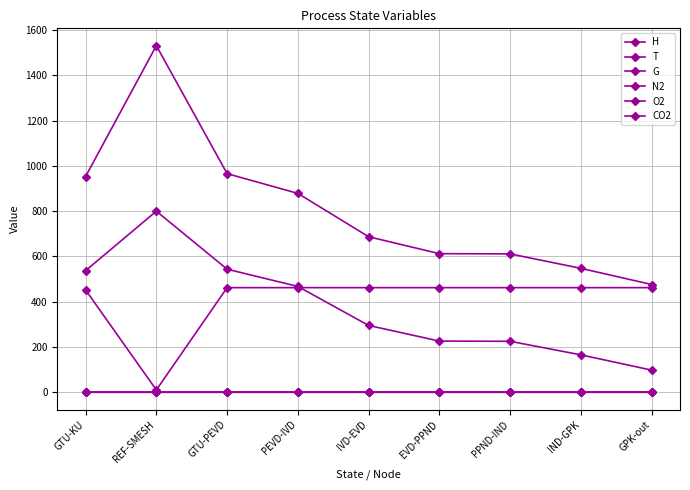

Rank the series by their maximum value, from lowest to highest.

CO2, O2, N2, G, T, H